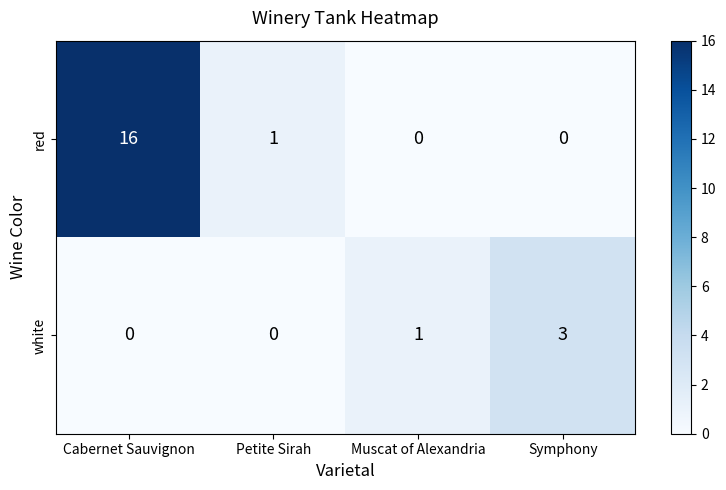

Which series has the widest spread of values?

red